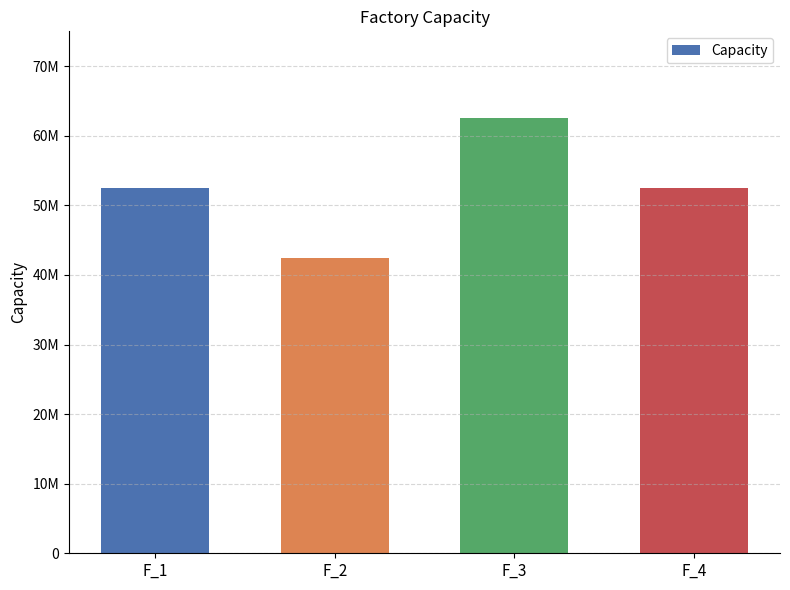

The value at F_1 is 52500000. True or false?

True